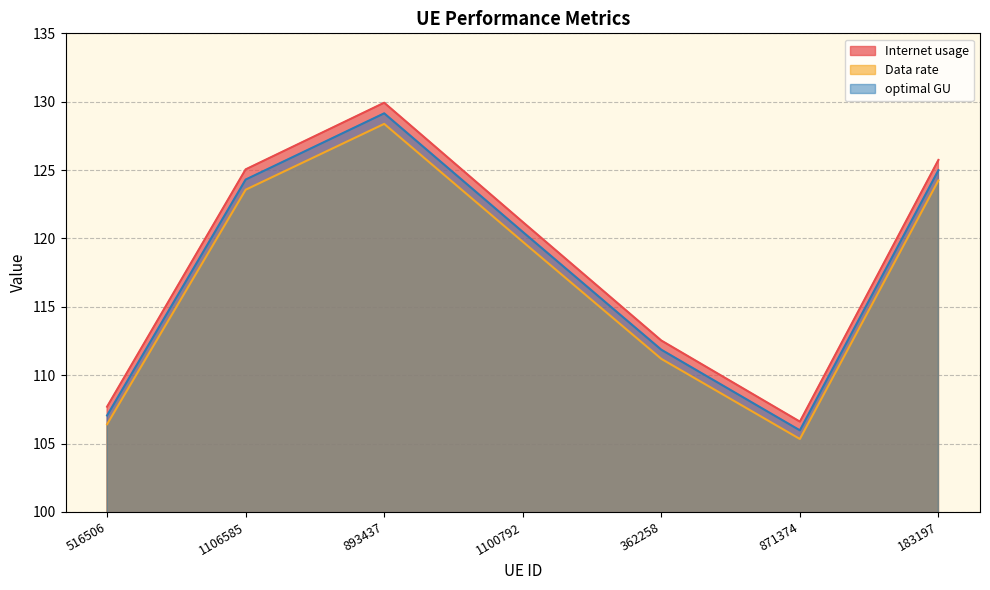

Where does the Data rate series first go above 119?

1106585